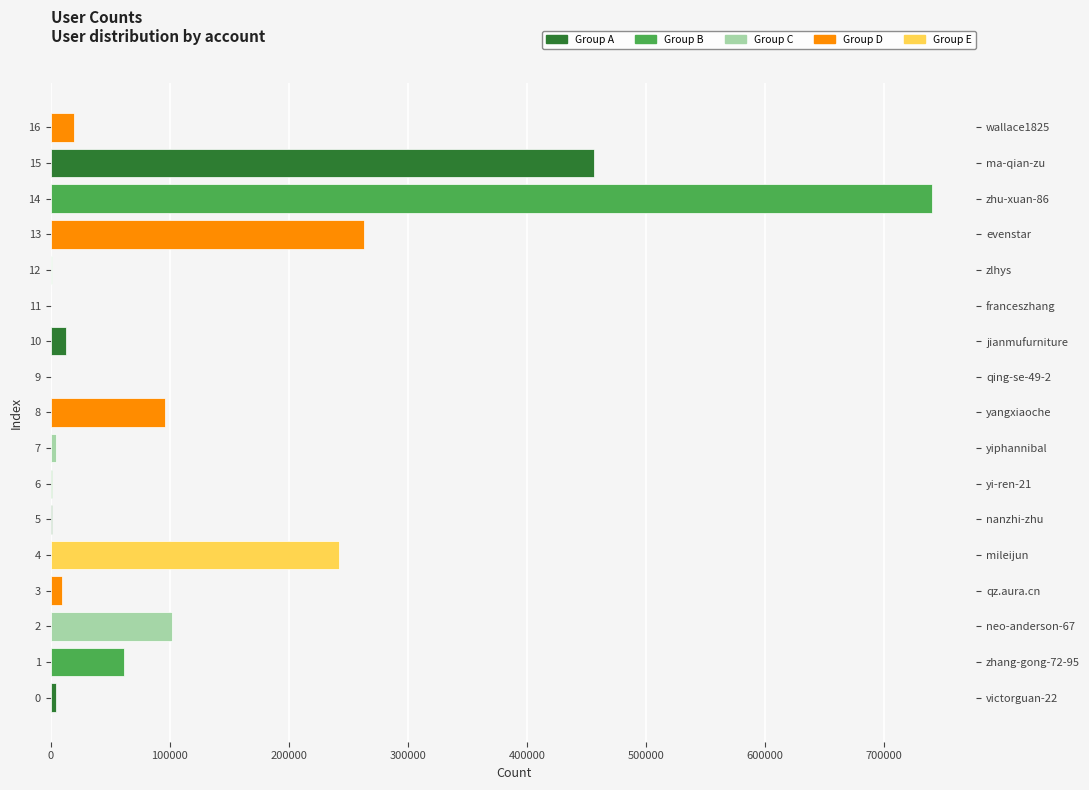

Which label corresponds to the largest value in the chart?

14